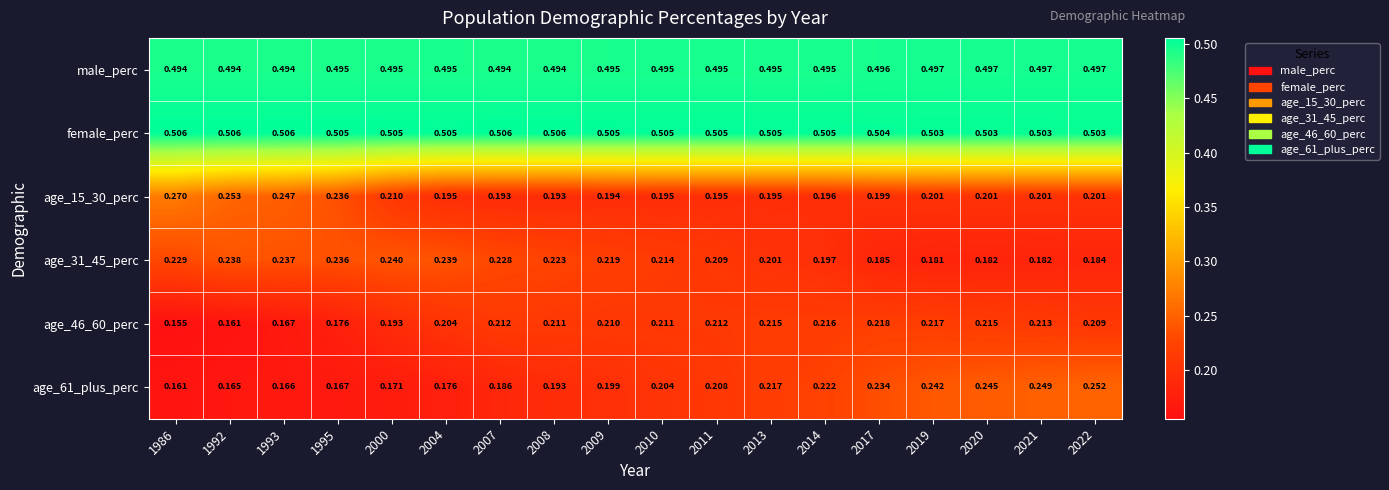

Is the value of age_31_45_perc at 2007 greater than the value of male_perc at 2017?

No